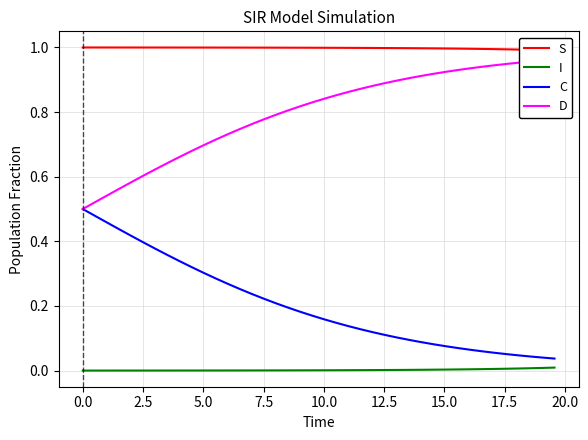

True or false: I and C cross at least once.

False